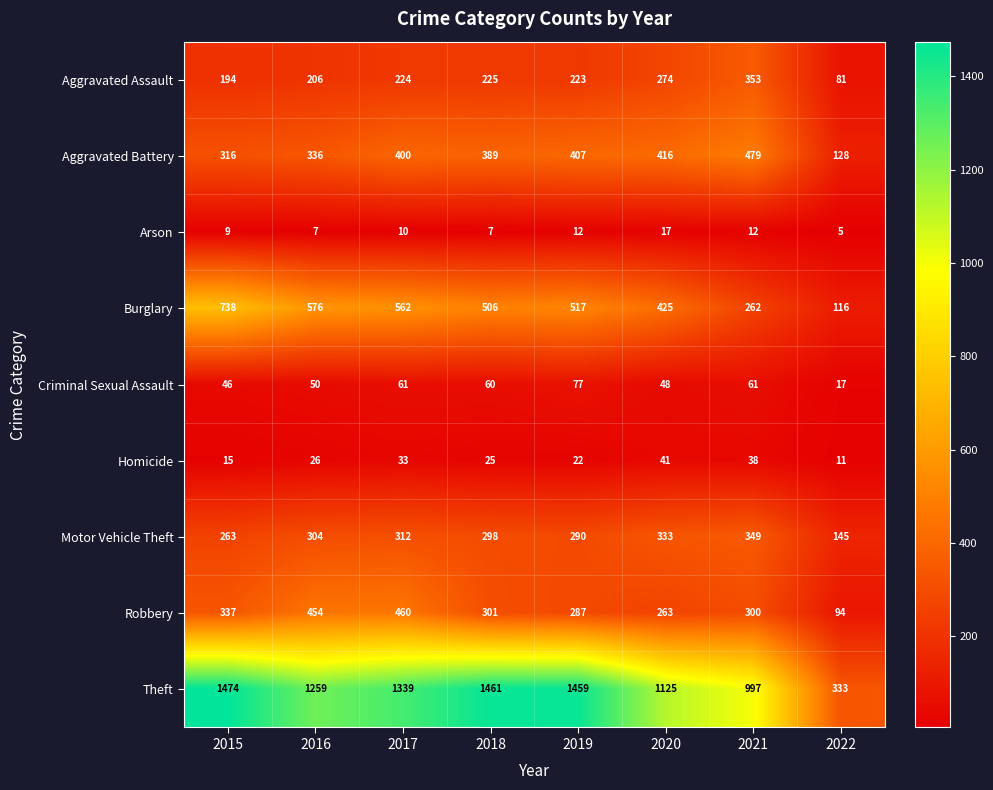

Which series changed the most between 2017 and 2022?

Theft